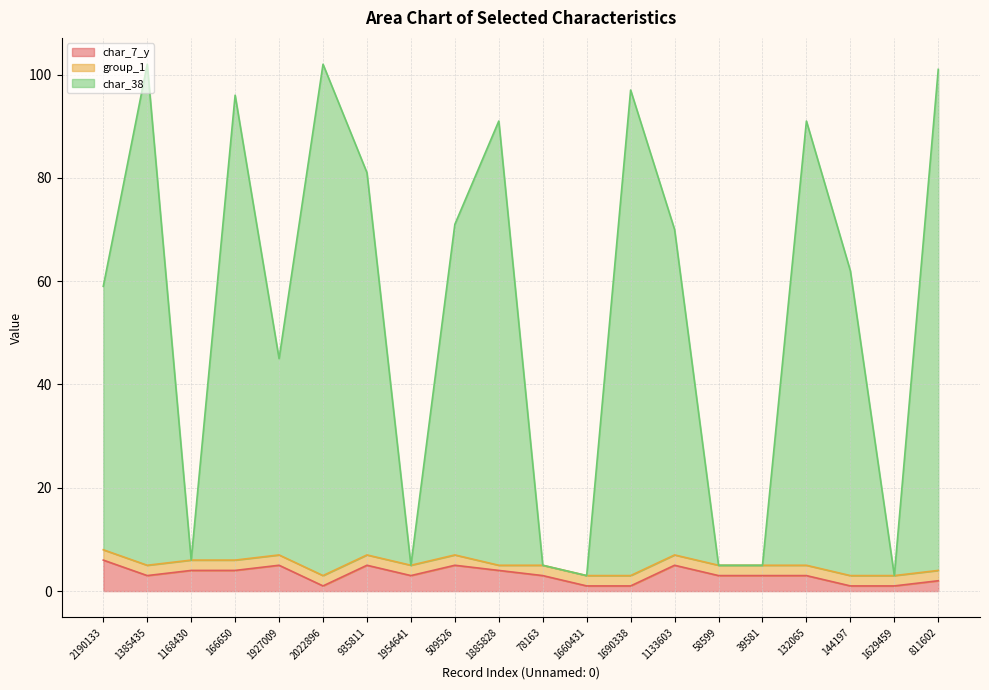

Rank the categories by char_7_y value from highest to lowest.

2190133, 1927009, 935811, 509526, 1133603, 1168430, 166650, 1885828, 1385435, 1954641, 78163, 58599, 39581, 132065, 811602, 2022896, 1660431, 1690338, 144197, 1629459